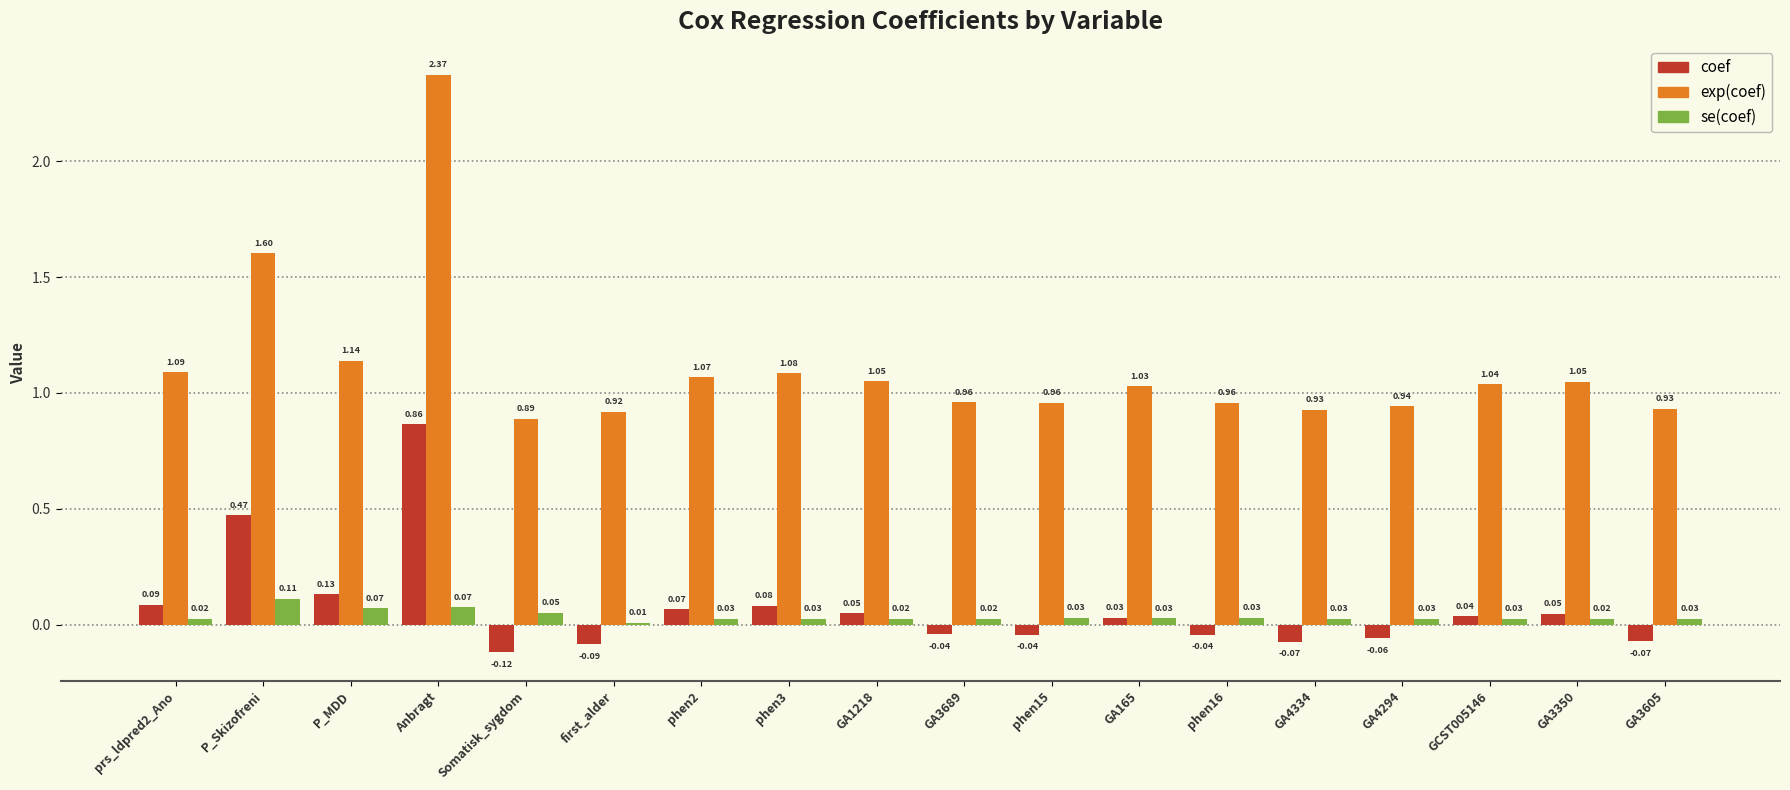

How many data points in coef are above 0?

10